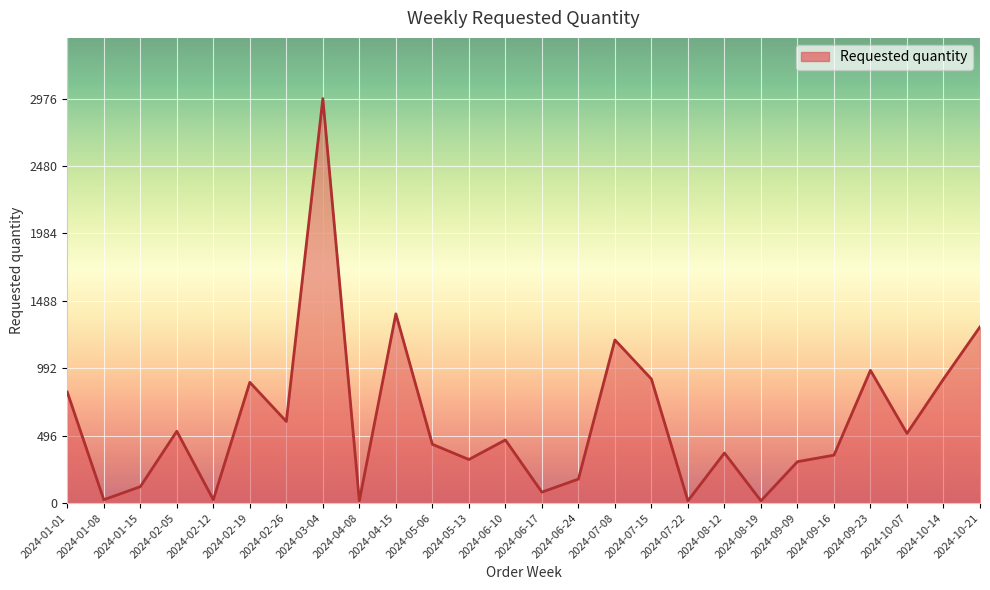

True or false: the data shows 2976 at 2024-03-04.

True